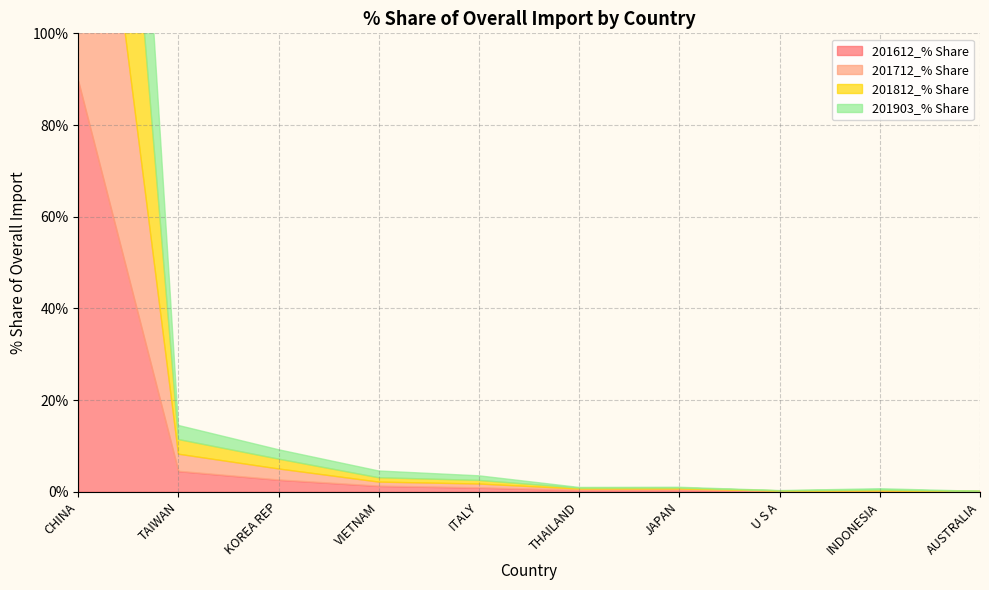

What is the spread (max minus min) of values at VIETNAM?

0.6